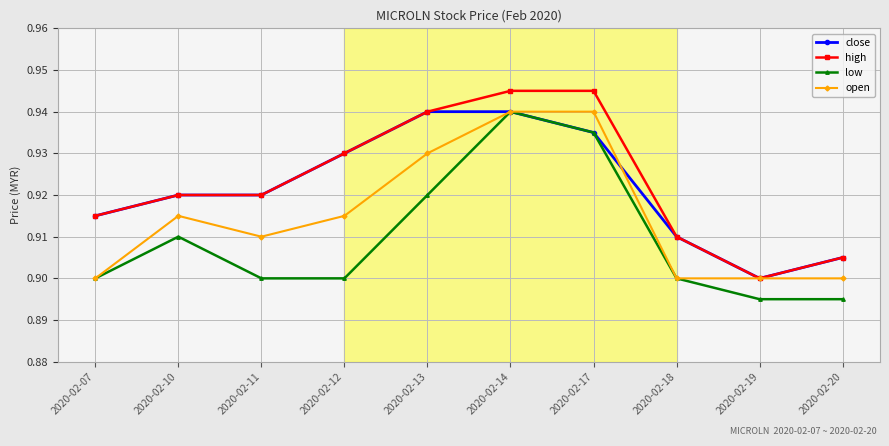

The open series shows 0.9 at 2020-02-19. True or false?

True